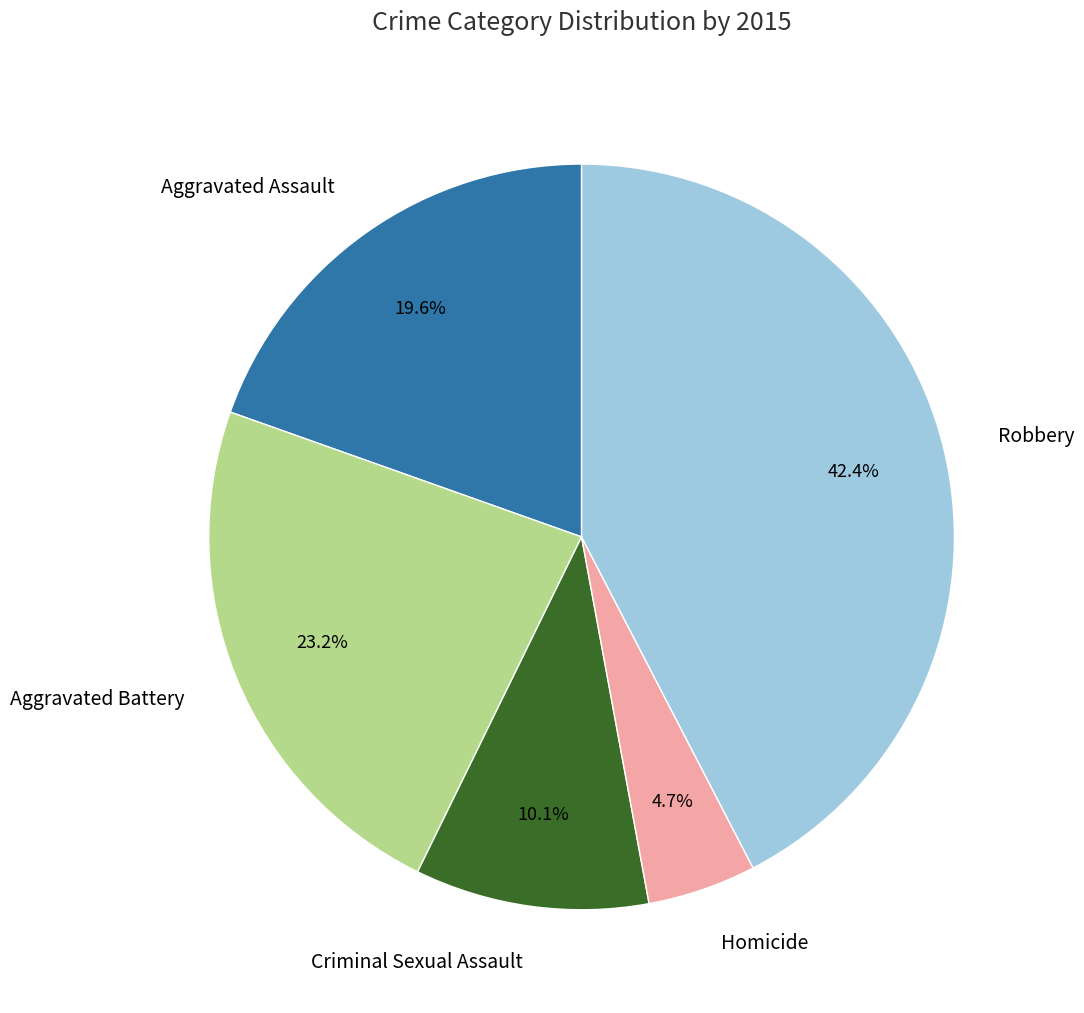

Rank the categories by value from lowest to highest.

Homicide, Criminal Sexual Assault, Aggravated Assault, Aggravated Battery, Robbery